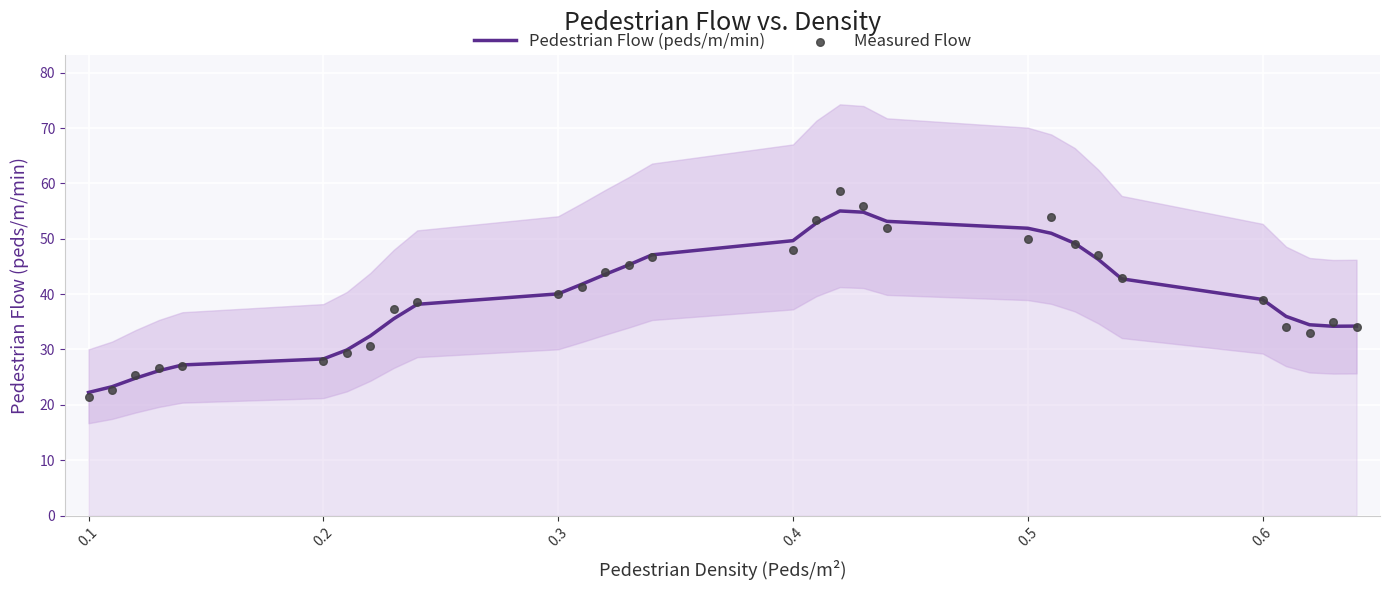

Which series contains the lowest Y value?

Measured Flow